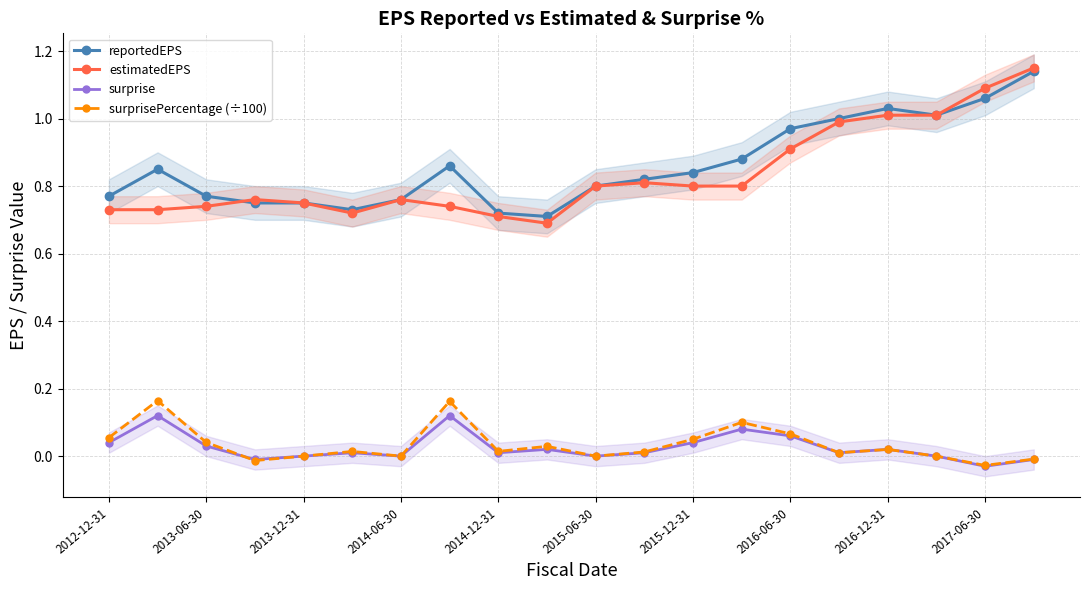

The estimatedEPS series shows 0.8 at 2015-06-30. True or false?

True